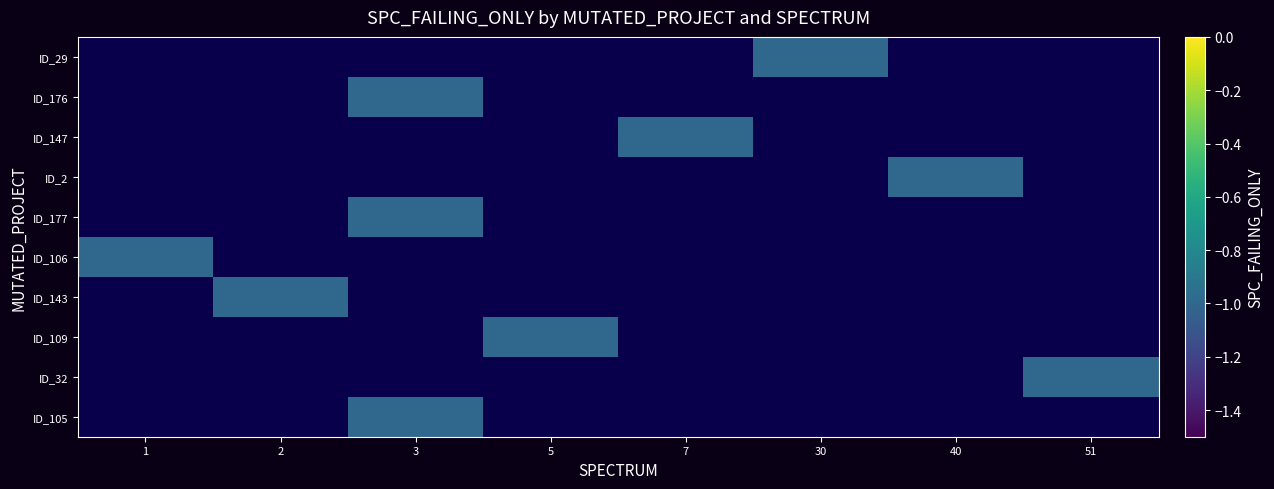

Which label corresponds to the smallest value in the chart?

30